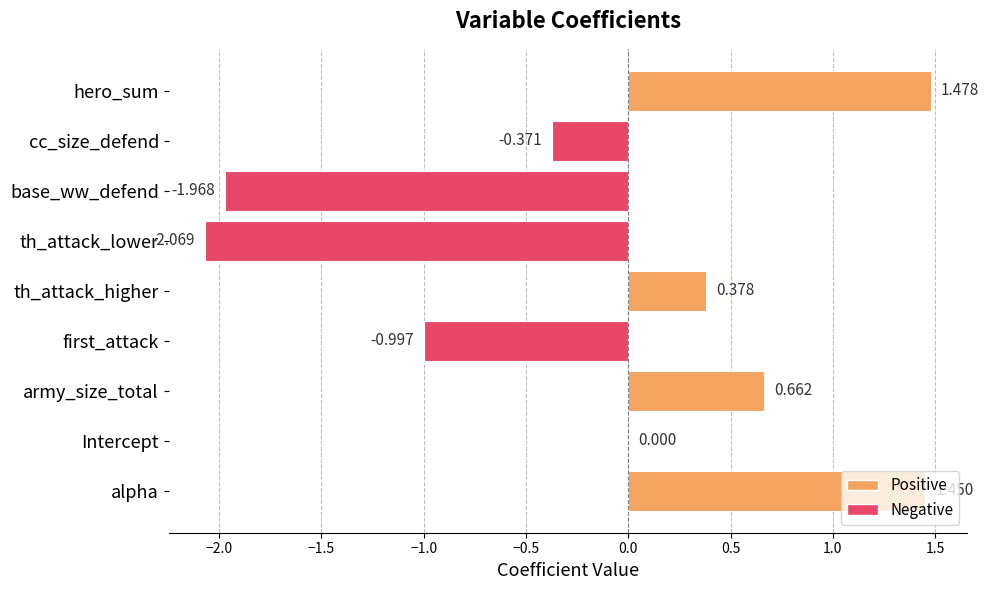

Where is the data nearest to the value 0?

Intercept